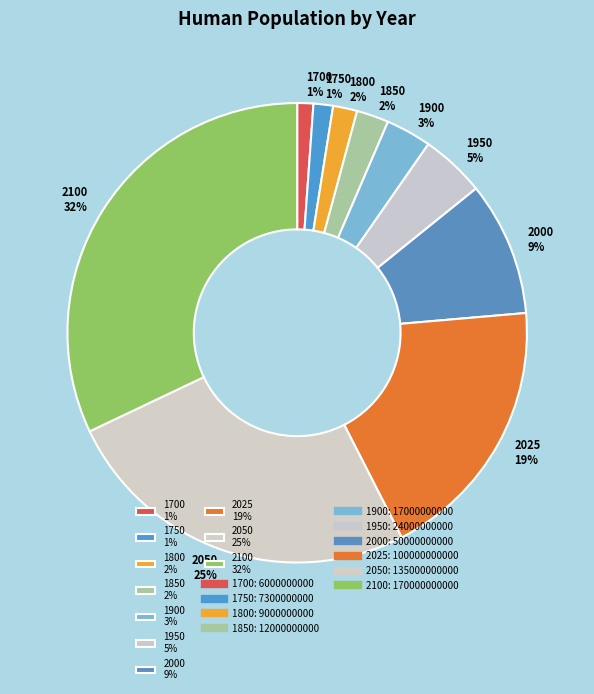

How many slices are in this pie chart?

10